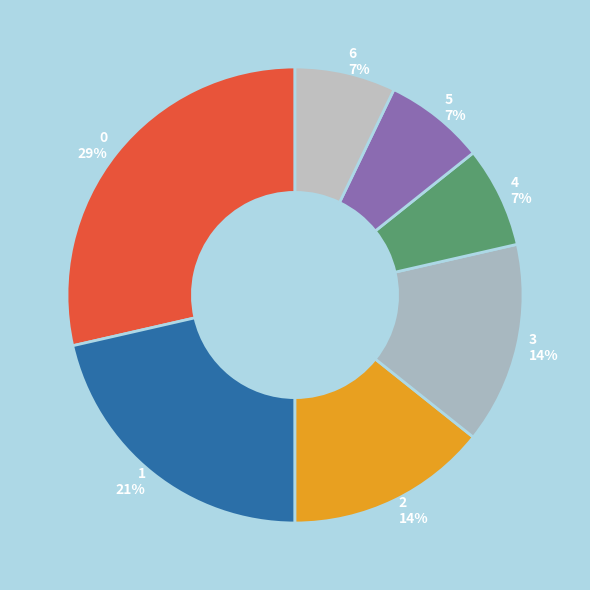

Does any single category account for the majority?

No